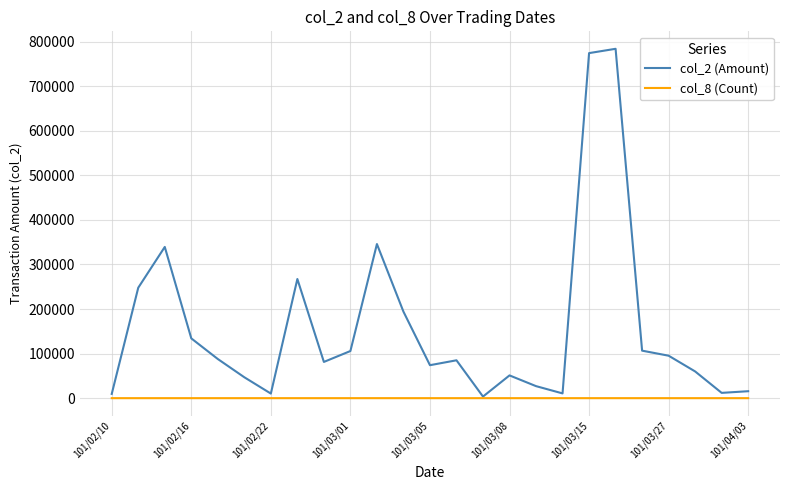

Is this an area chart (filled region under the line)?

No